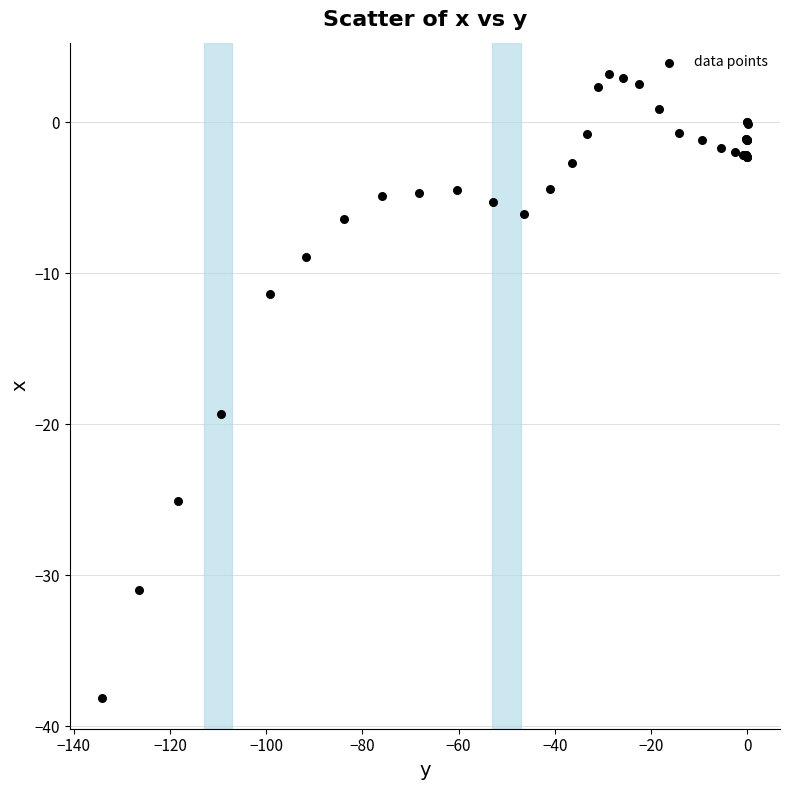

What Y value in the scatter plot is closest to -17?

-19.3